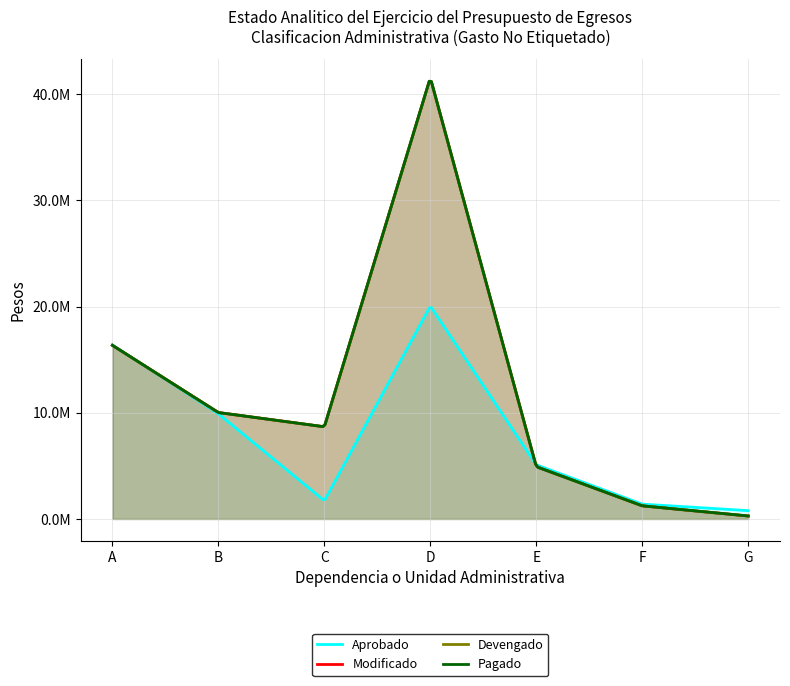

Which series has the widest spread of values?

Modificado